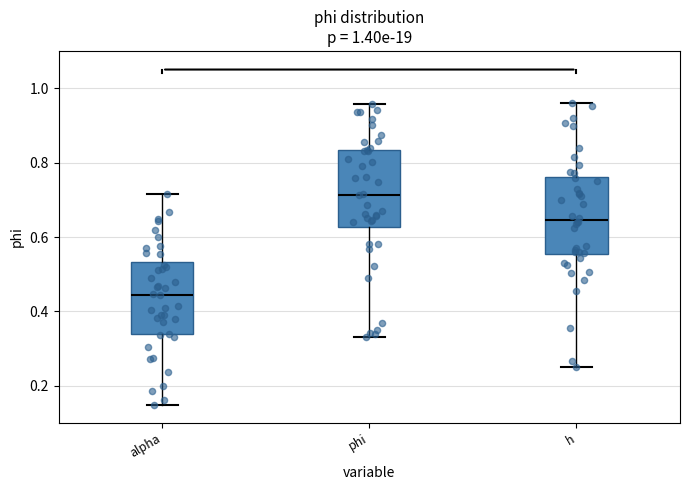

Reading left to right, transcribe this box plot: for each box, give where its median line is, the range the box spans, and where its two whiskers end, as read against the y-axis. The values are not printed on the chart, so give them approximately, as read against the axis.

alpha: median 0.44, box 0.34 to 0.54, whiskers 0.14 to 0.72
phi: median 0.72, box 0.62 to 0.84, whiskers 0.34 to 0.96
h: median 0.64, box 0.56 to 0.76, whiskers 0.26 to 0.96